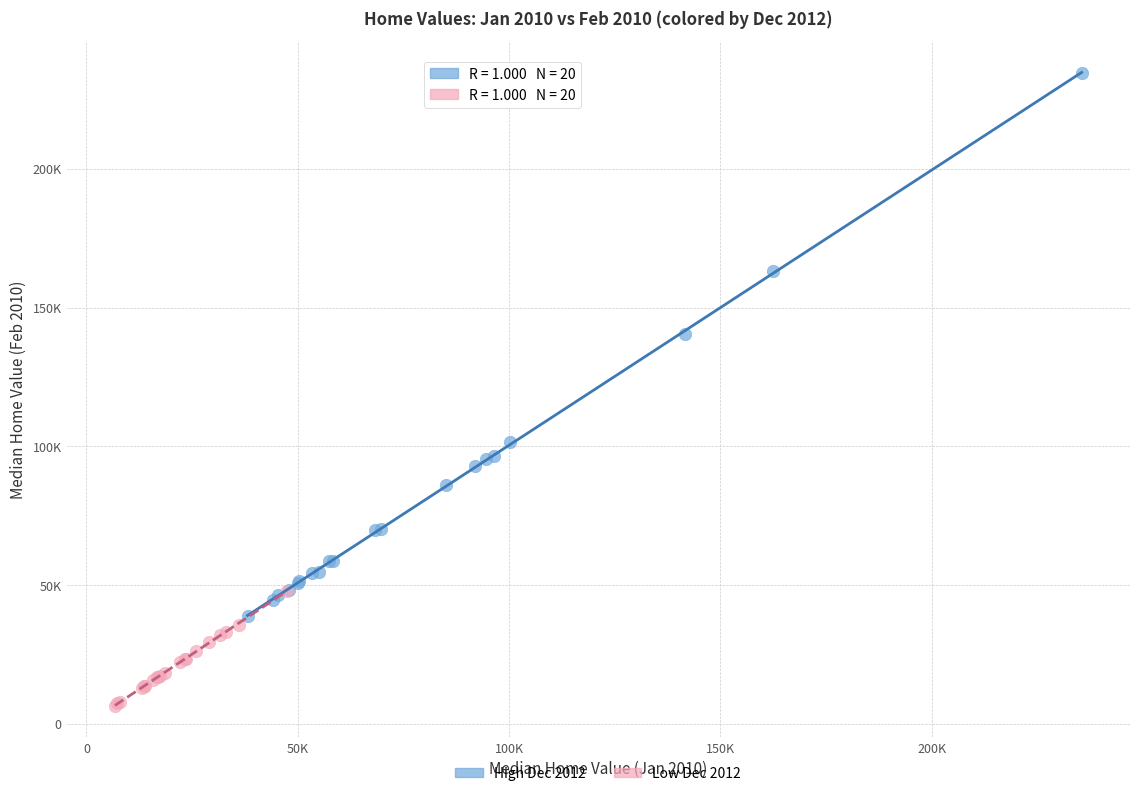

Which series contains the highest Y value?

High Dec 2012